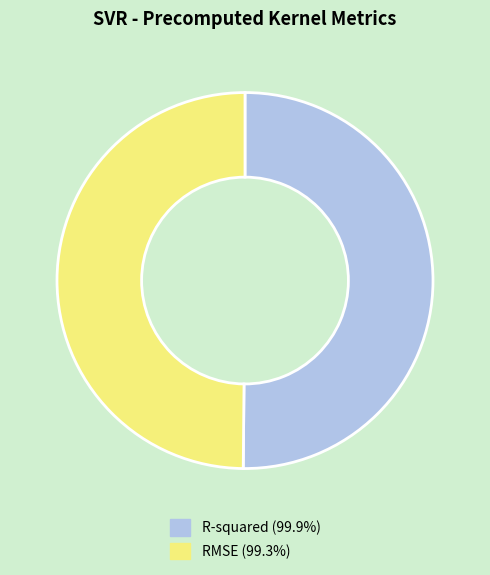

Combined, do R-squared and RMSE account for over 50%?

Yes